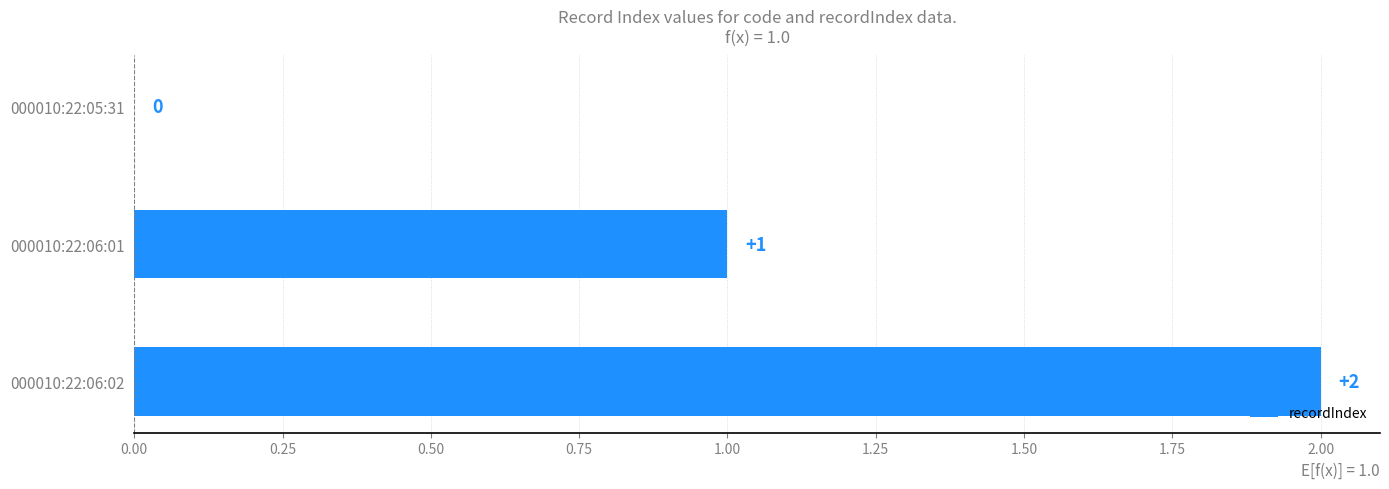

True or false: the data shows 0 at 000010:22:05:31.

True